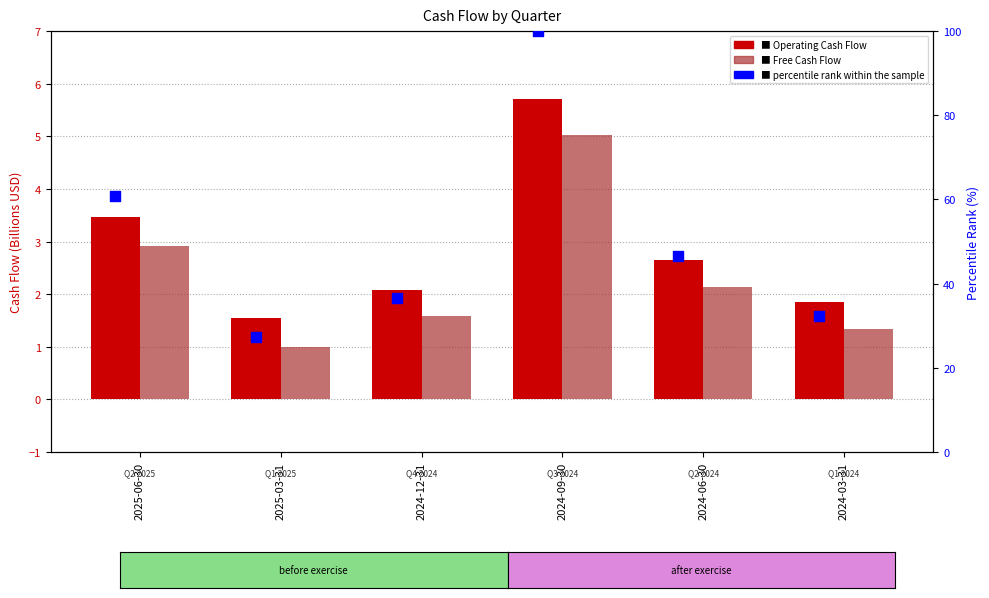

What is the total value across all series at 2024-12-31?

40.3